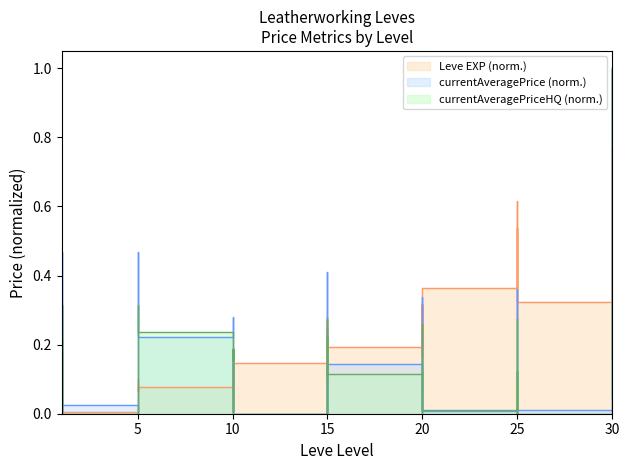

What are all the series names shown in the legend?

Leve EXP, currentAveragePrice, currentAveragePriceHQ